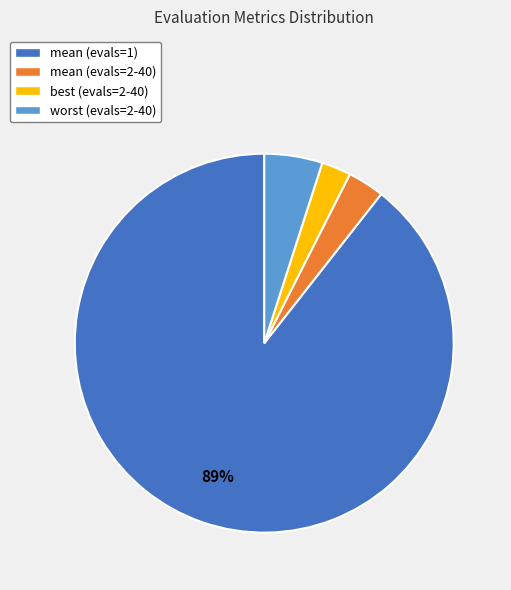

Which category has the biggest portion of the pie?

mean (evals=1)